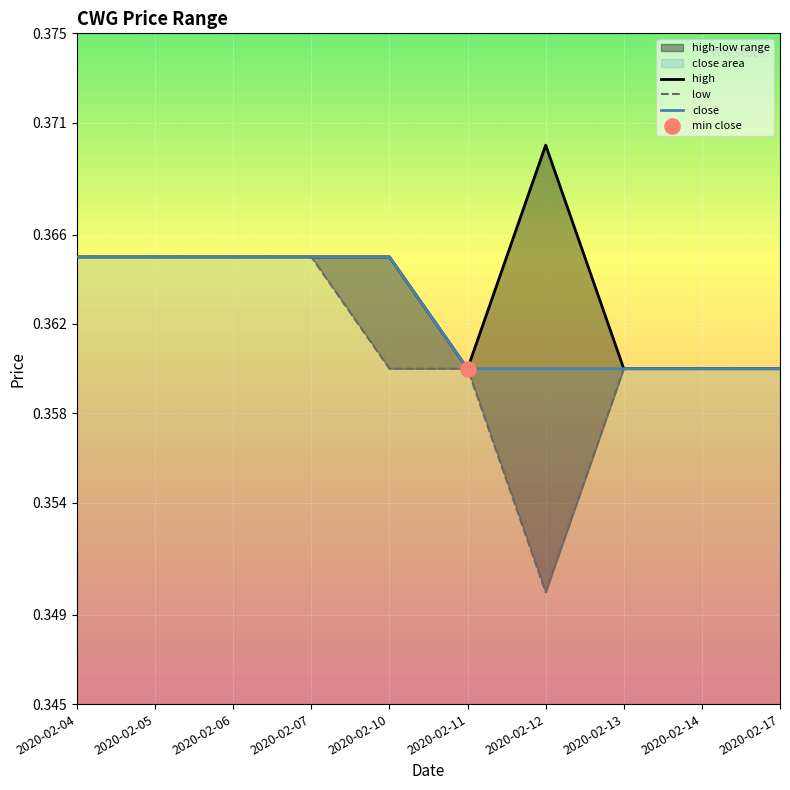

Is the value of close at 2020-02-12 greater than the value of low at 2020-02-10?

No